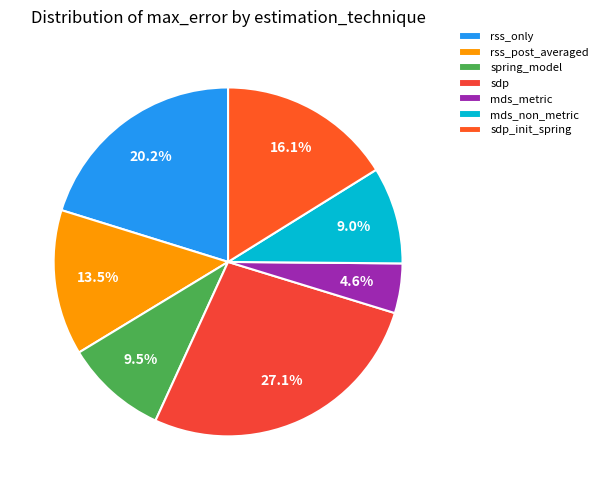

Which slice is the largest?

sdp